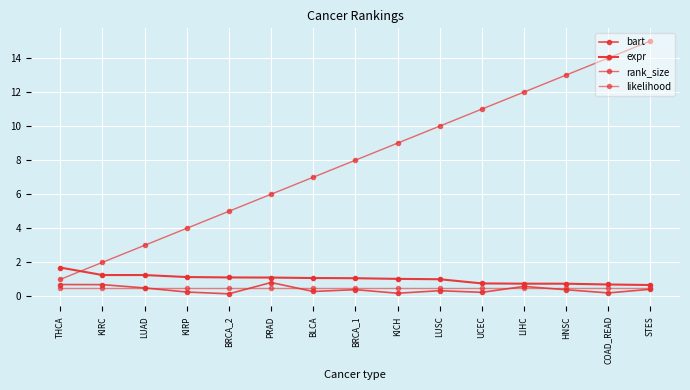

What is the lowest value of the bart series?

0.2